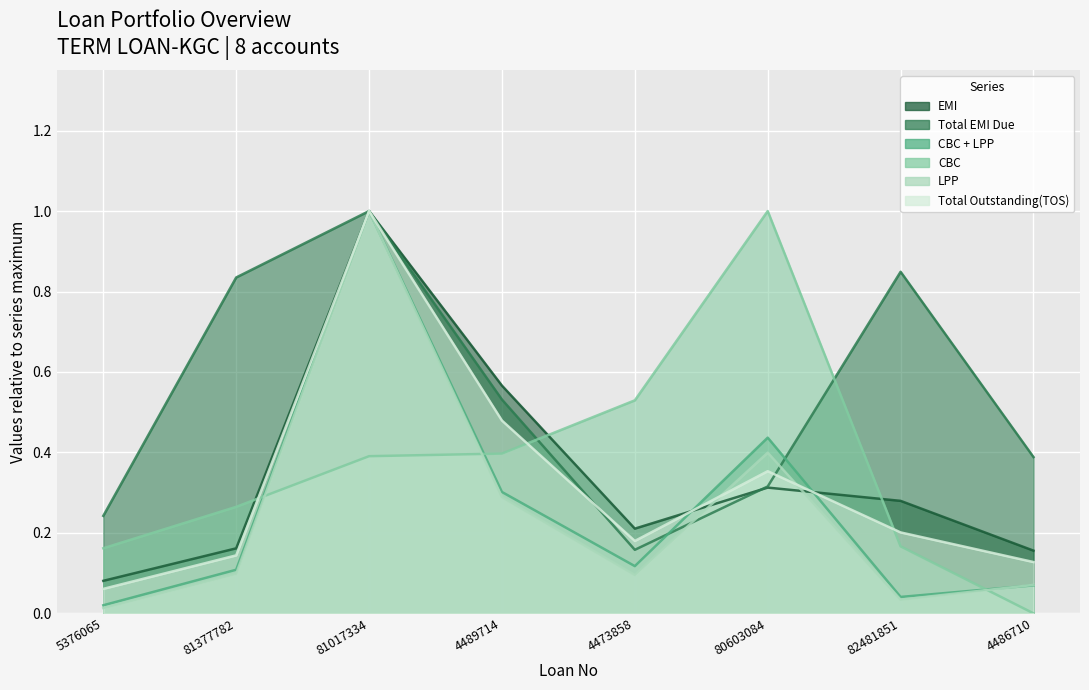

Which series changed the most between 4489714 and 4473858?

Total EMI Due